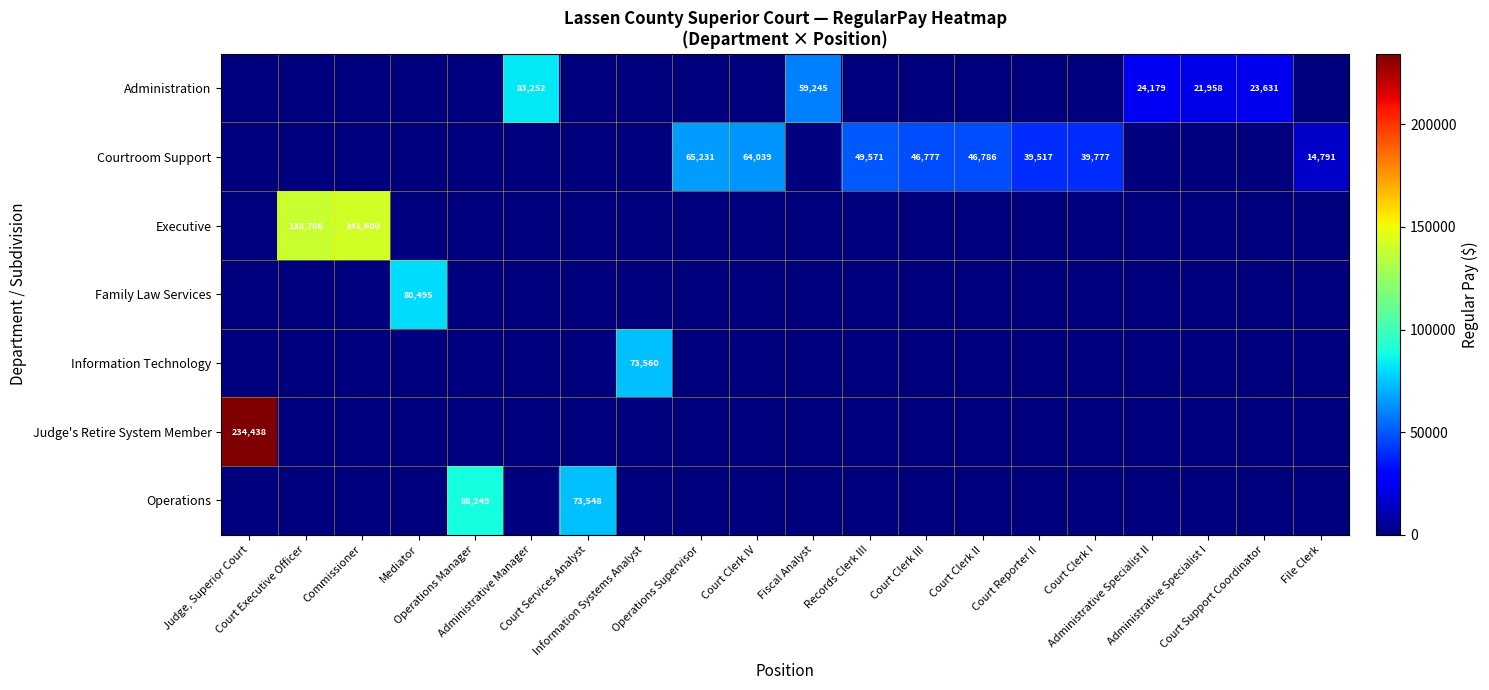

What is the sum of all Administration values?

212265